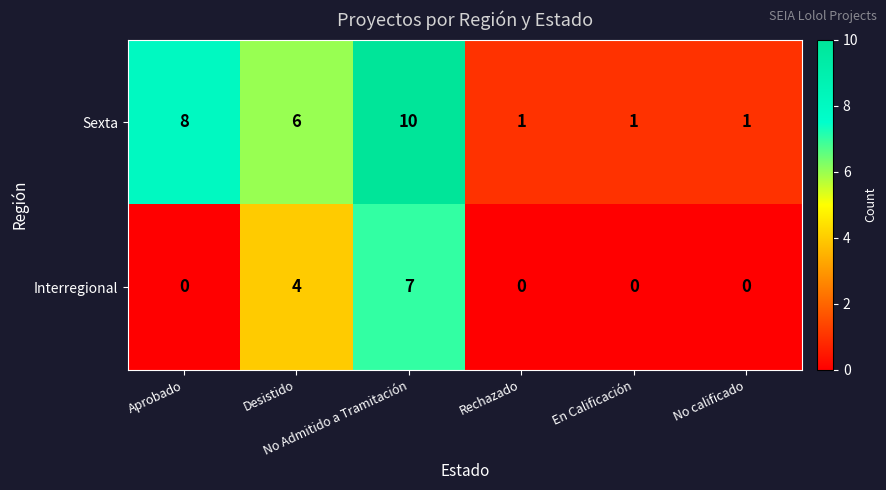

What is the difference between the maximum and second lowest values in the Interregional series?

7